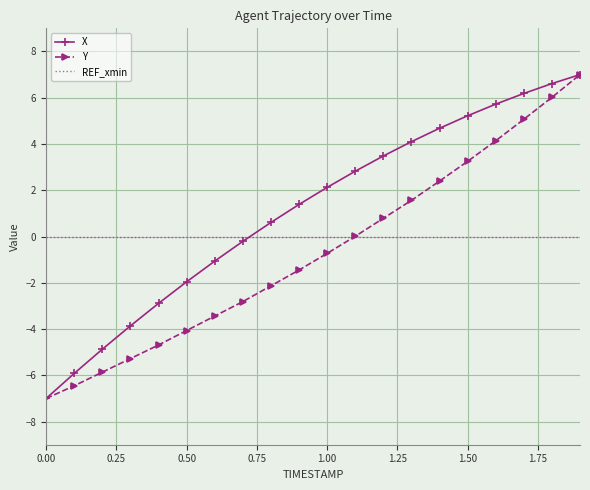

What is the difference between the maximum and second lowest values in the Y series?

13.5